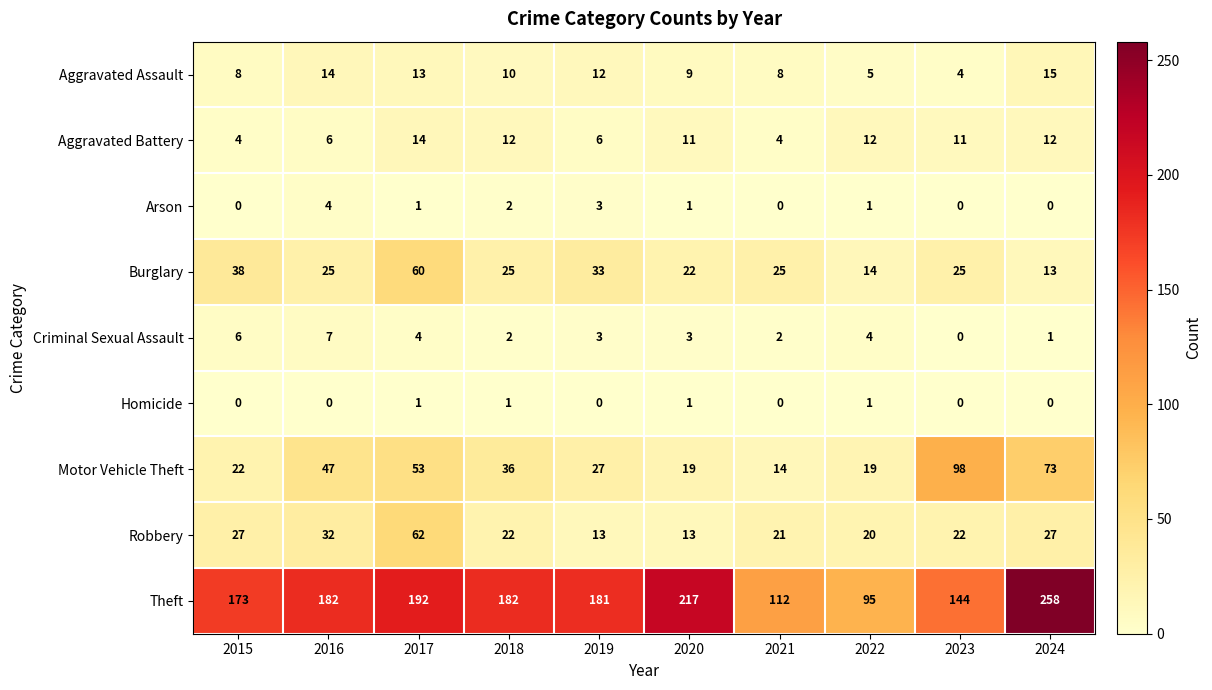

What is the maximum value shown in the chart?

258